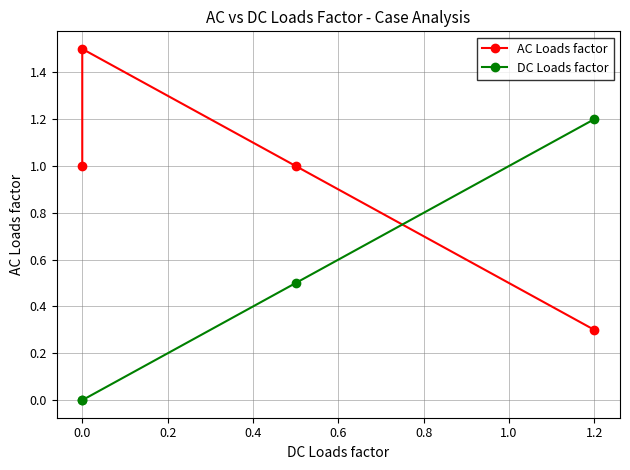

Which series has the widest spread of values?

AC Loads factor